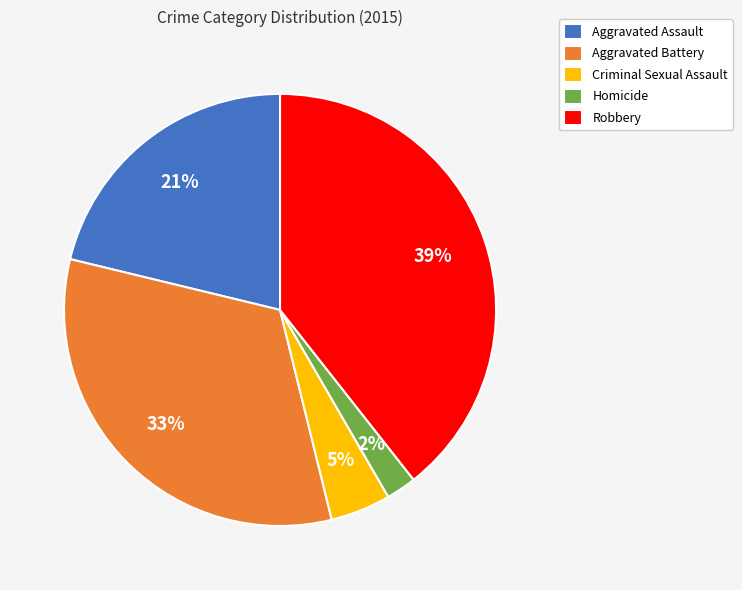

Is the sum of Robbery and Aggravated Assault greater than half?

Yes